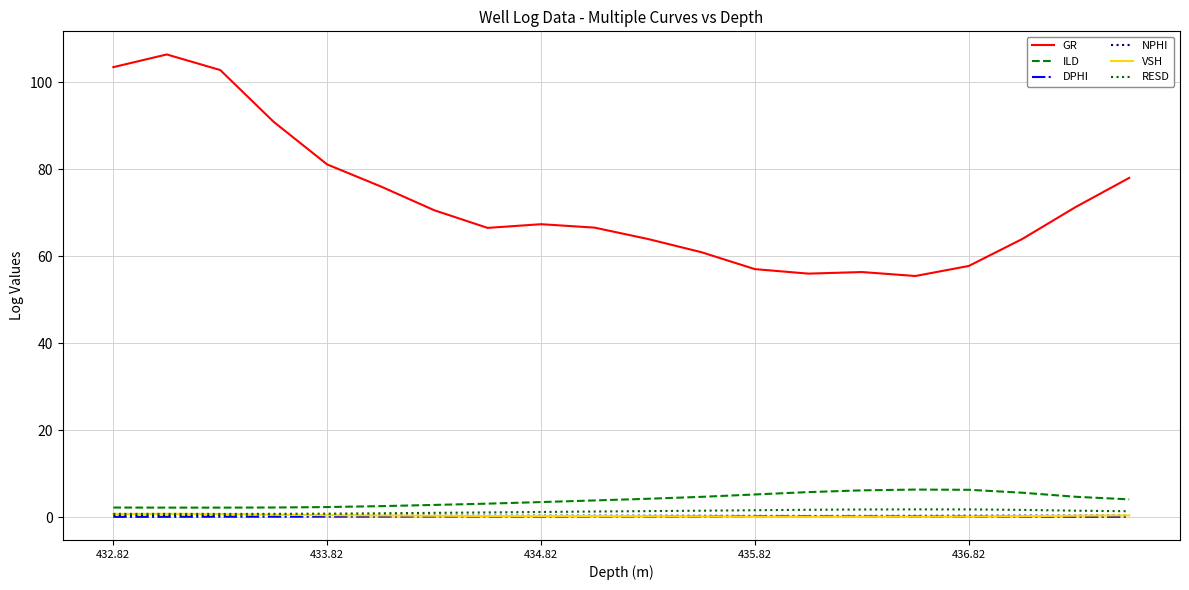

True or false: GR and RESD intersect in this chart.

False